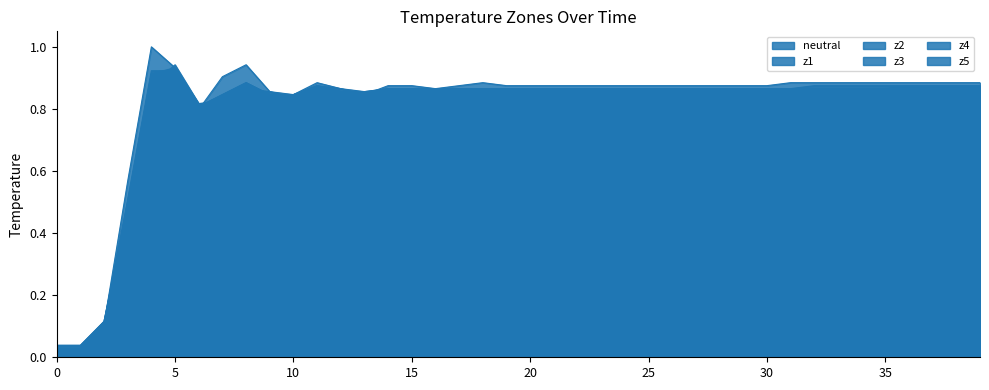

How many lines are shown in the chart?

6